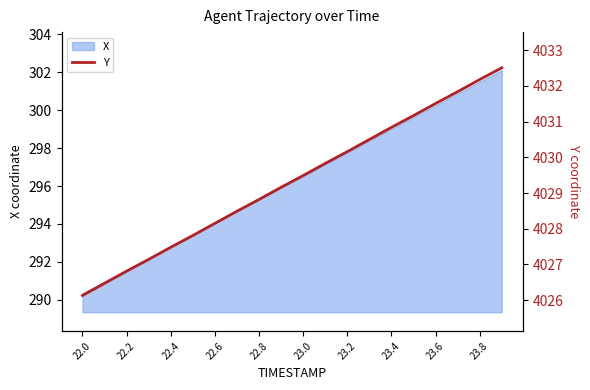

Is it true that X equals 296.5 at 23.0?

True